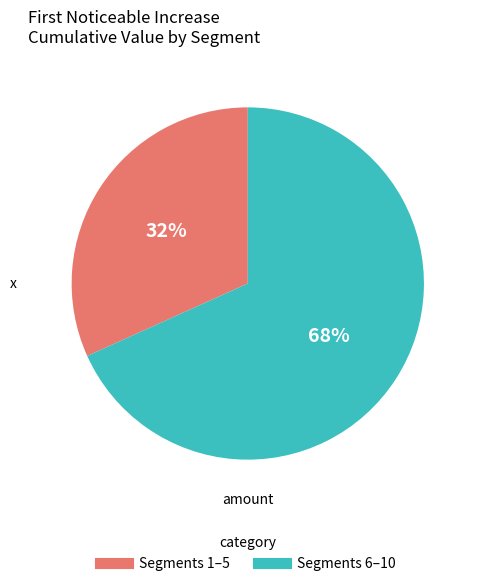

To the nearest percent, what is the average slice percentage?

50%